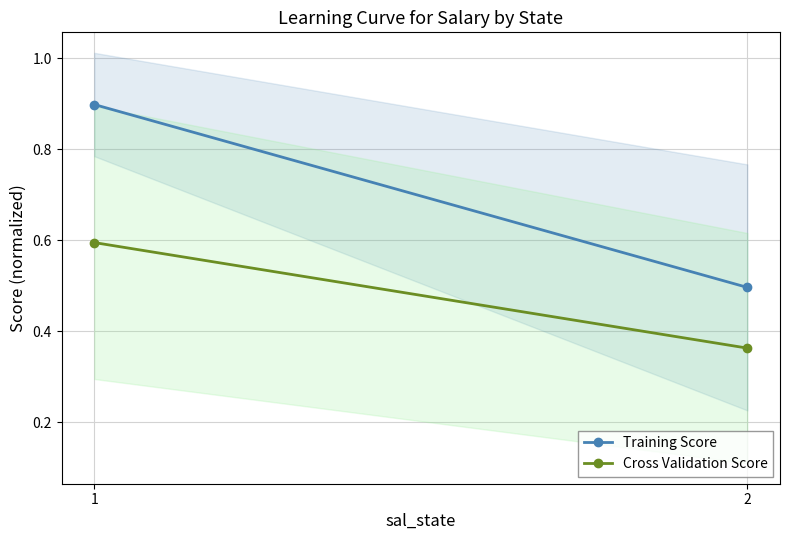

Reading left to right, extract all data points from this chart.

Training Score: 0.9	0.5
Cross Validation Score: 0.6	0.4